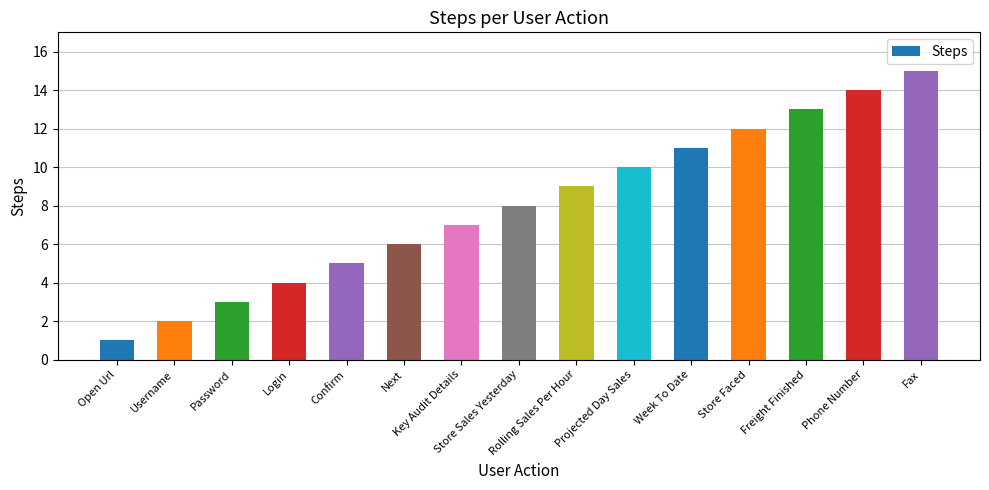

Is it true that the value at Store Sales Yesterday is 11?

False